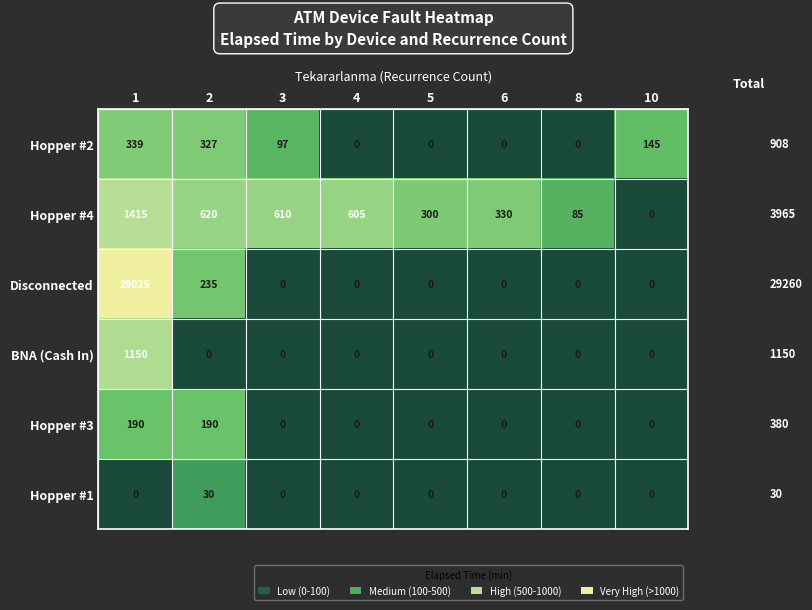

Is it true that Hopper #1 equals 42 at 2?

False